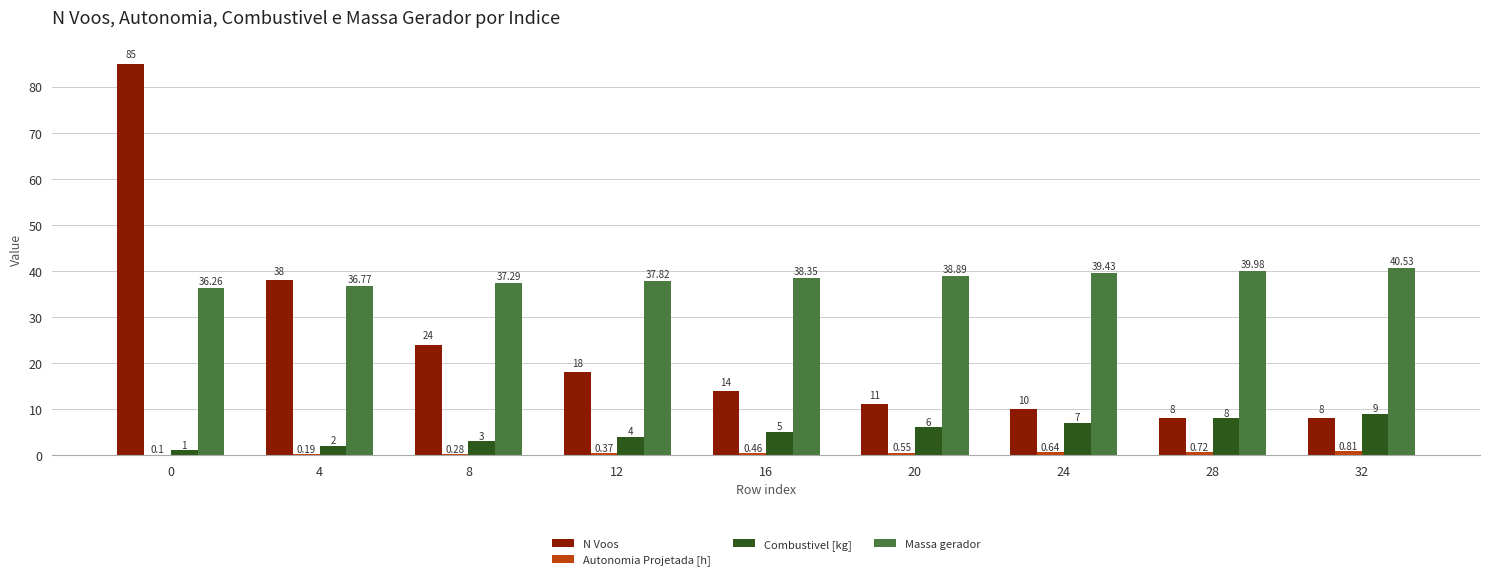

Which series has the largest total across all categories?

Massa gerador